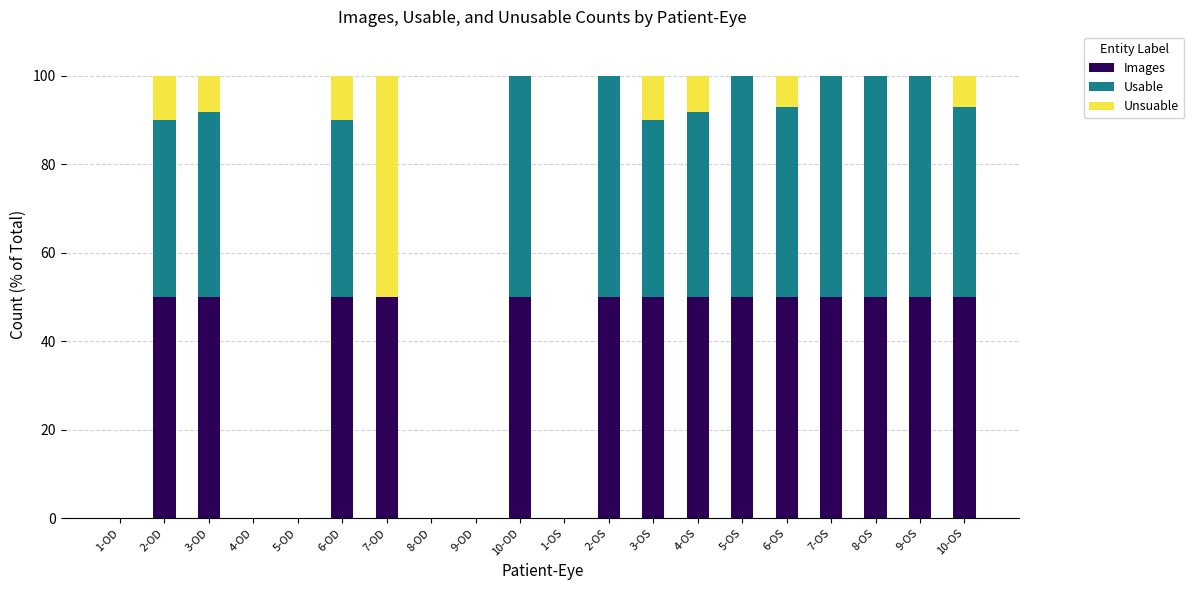

The Images series shows 76.6 at 9-OS. True or false?

False